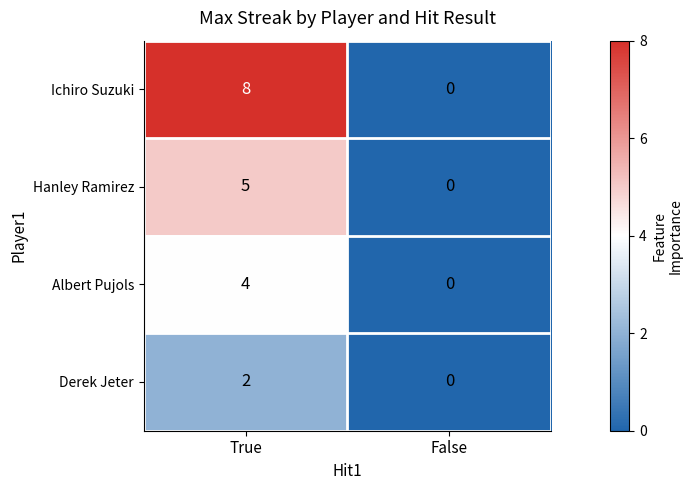

Count the number of data series in this chart.

4